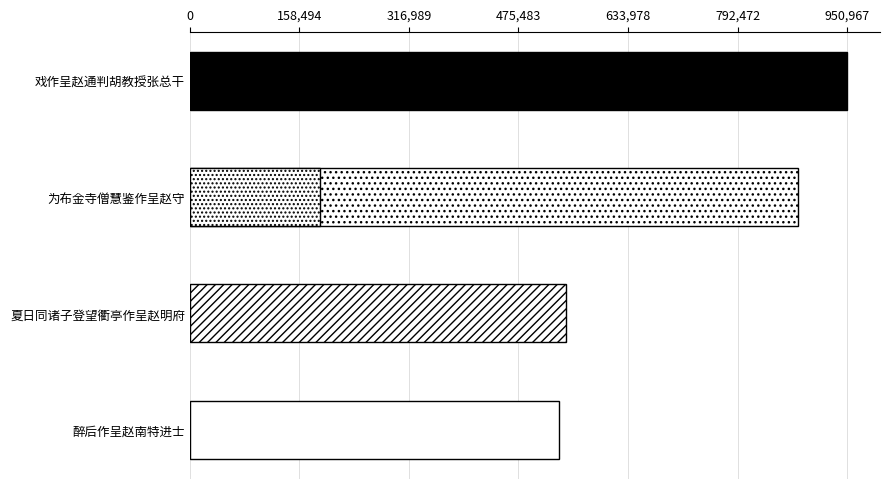

How many values exceed 543773?

2